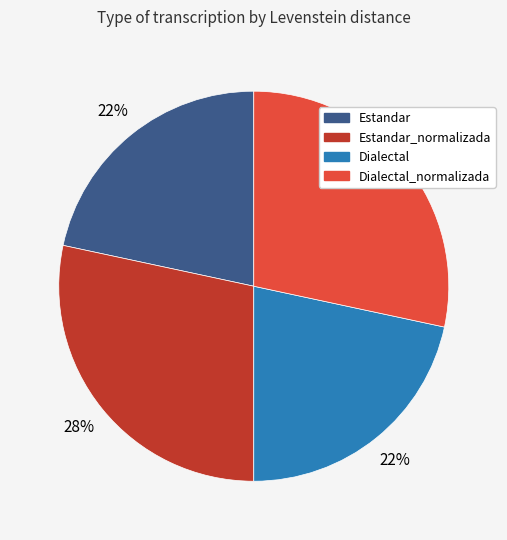

To the nearest percent, what is the average slice percentage?

25%